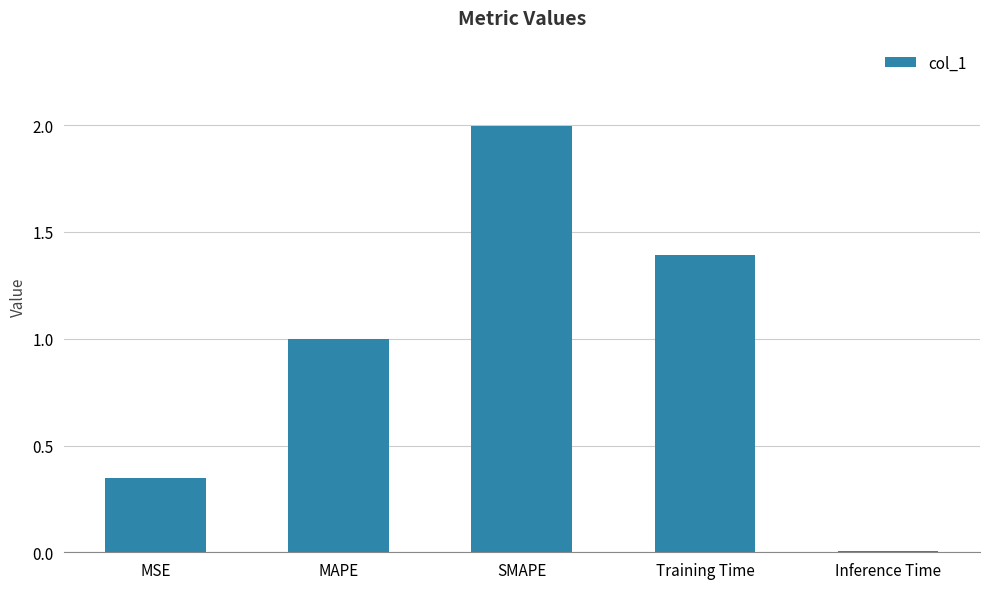

Rank the categories by value from lowest to highest.

Inference Time, MSE, MAPE, Training Time, SMAPE